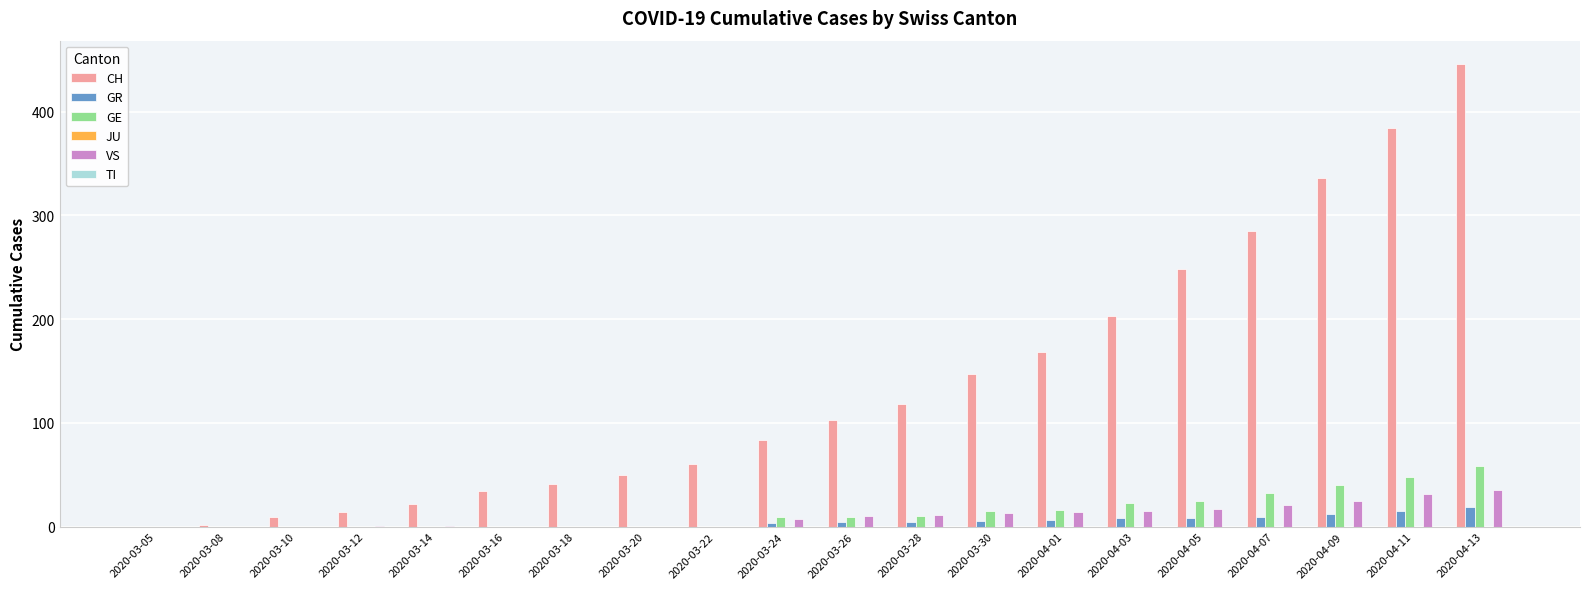

At which category is the sum across all series the highest?

2020-04-13